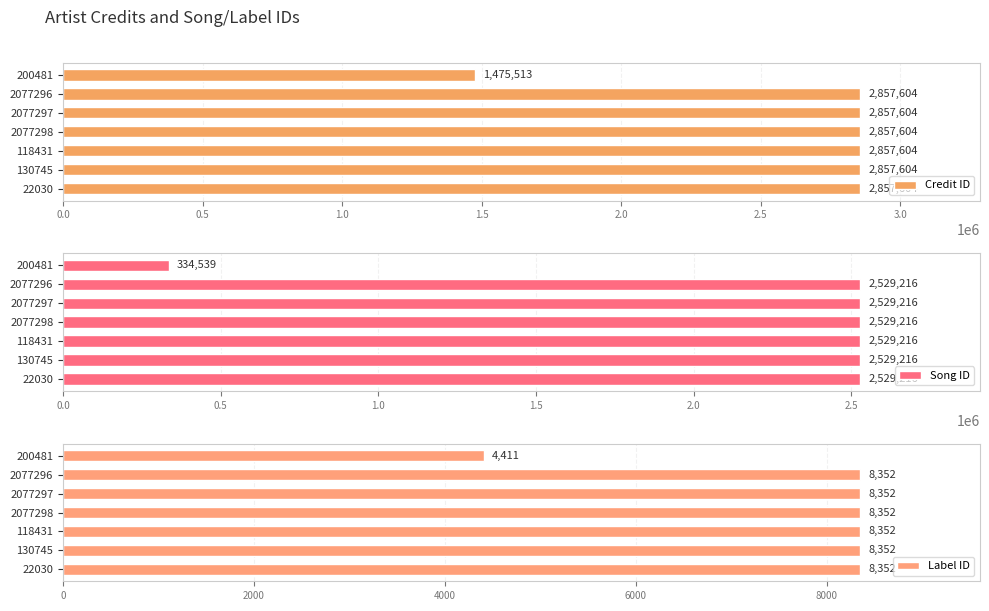

List the series in order of their overall mean, highest first.

Credit ID, Song ID, Label ID